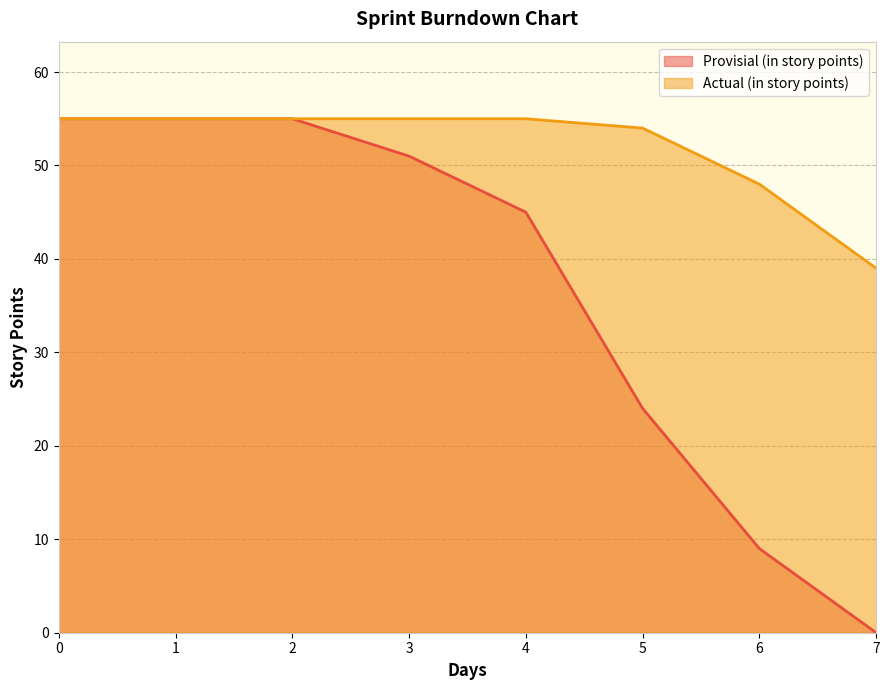

At 1, list the series in order from smallest to largest.

Provisial (in story points), Actual (in story points)